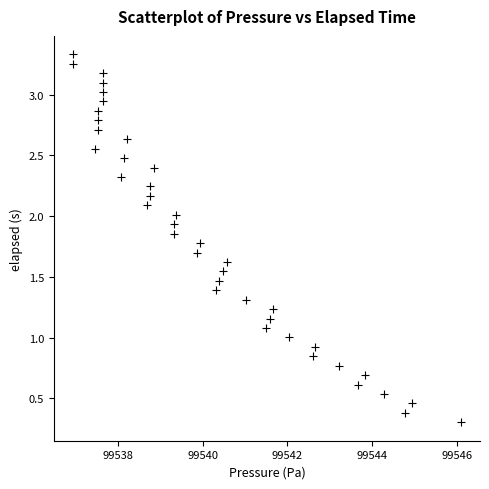

What is the range of X values (max minus min)?

9.1